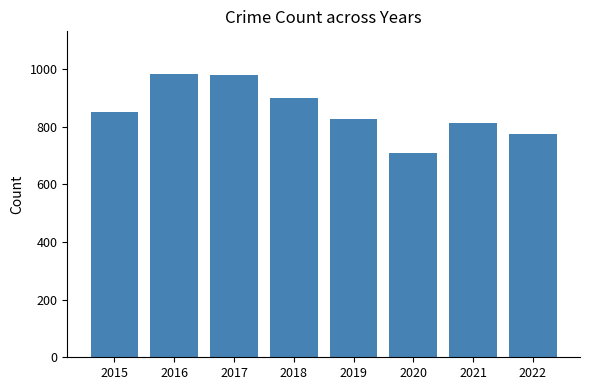

The value at 2021 is 811. True or false?

True